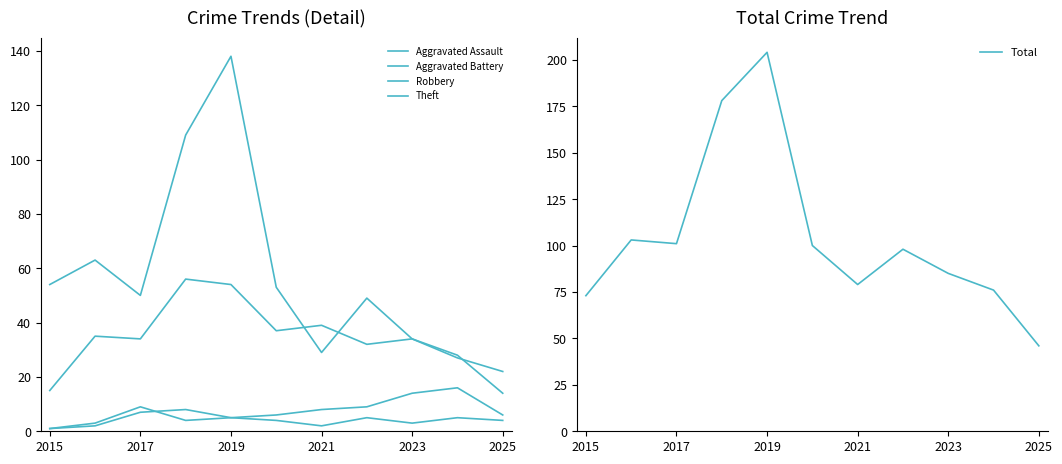

How many times do Theft and Robbery cross each other?

3